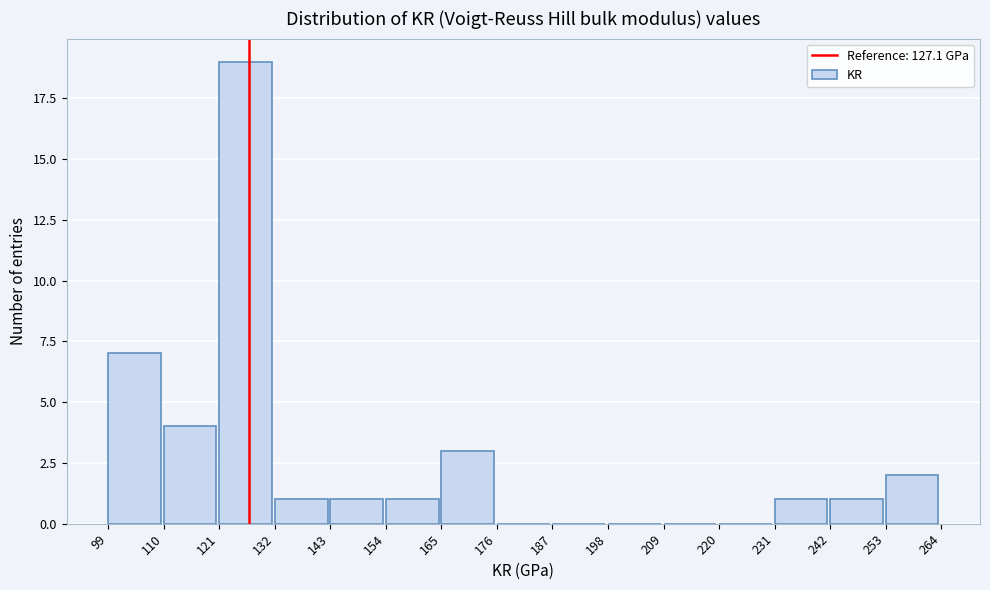

Reading left to right, transcribe this chart: for each bar, give the range it covers on the x-axis and its height. The values are not printed on the chart, so give them approximately, as read against the axis.

99 to 110: 7
110 to 121: 4
121 to 132: 19
132 to 143: 1
143 to 154: 1
154 to 165: 1
165 to 176: 3
176 to 187: 0
187 to 198: 0
198 to 209: 0
209 to 220: 0
220 to 231: 0
231 to 242: 1
242 to 253: 1
253 to 264: 2